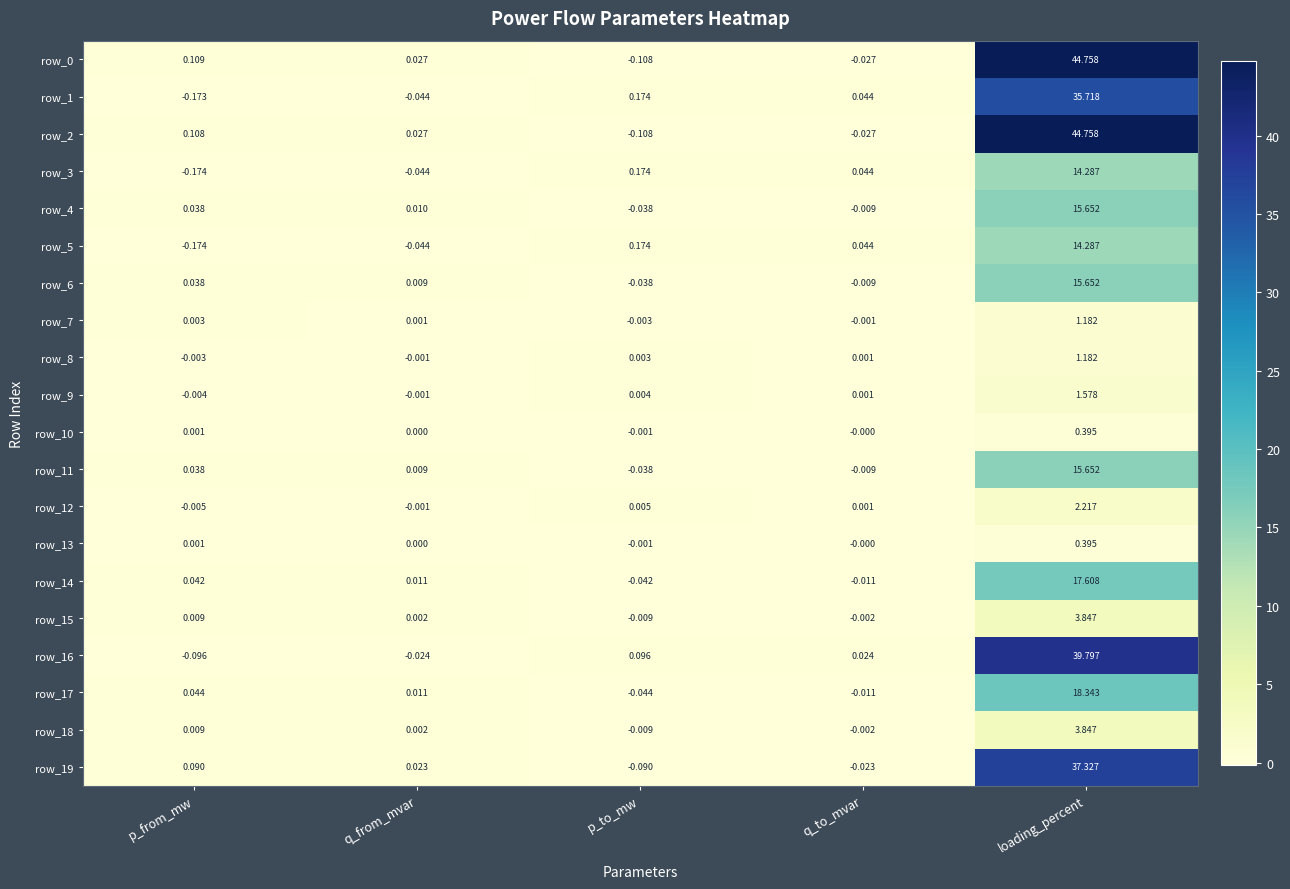

At which category does the chart reach its minimum across all series?

p_from_mw